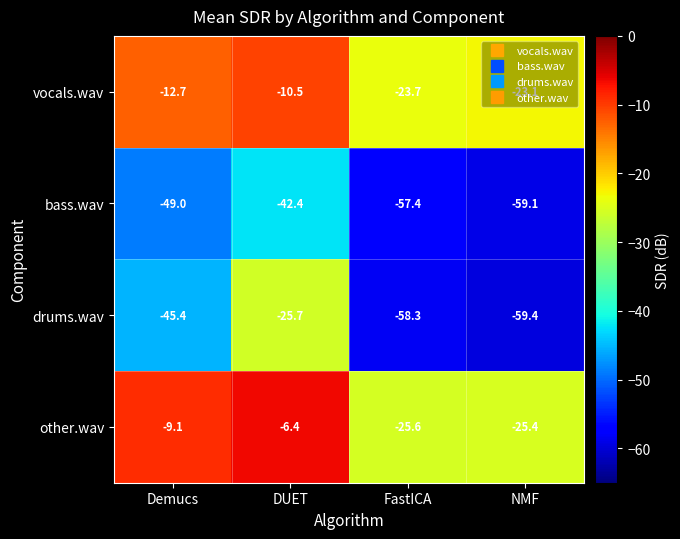

List the series in order of their peak value, highest first.

other.wav, vocals.wav, drums.wav, bass.wav